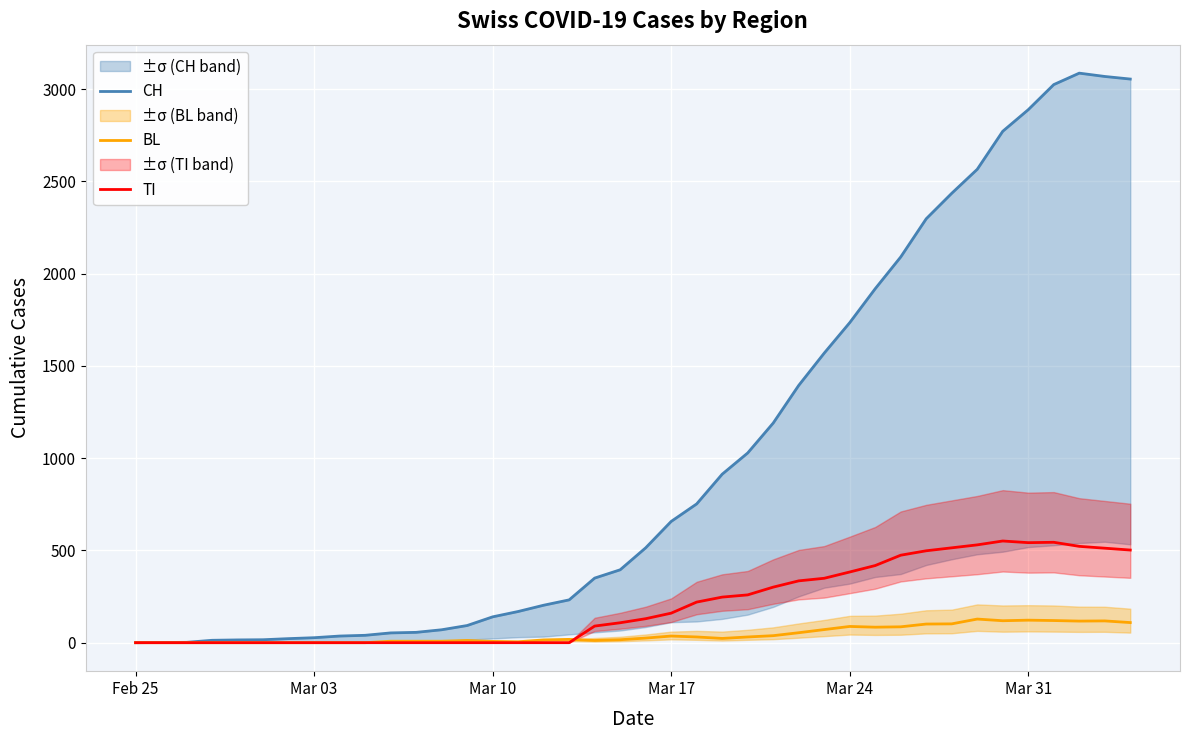

How many values in the CH series are below 514?

20